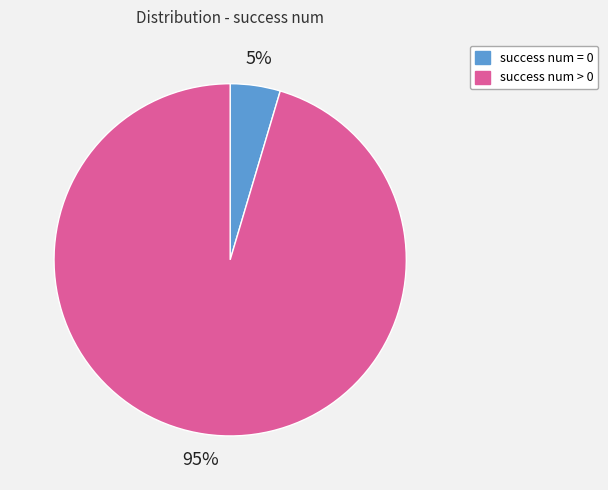

What percentage is the success num = 0 slice, to the nearest percent?

5%